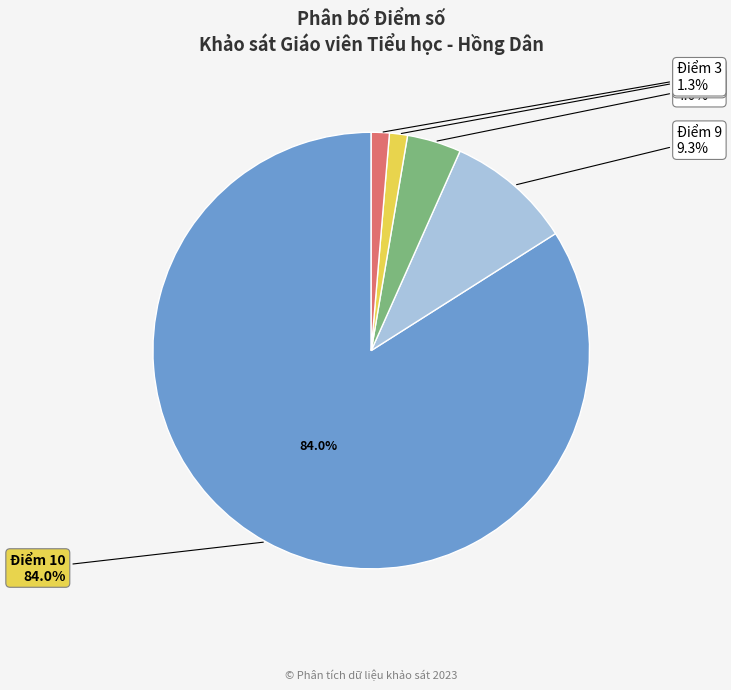

Does any single category account for the majority?

No